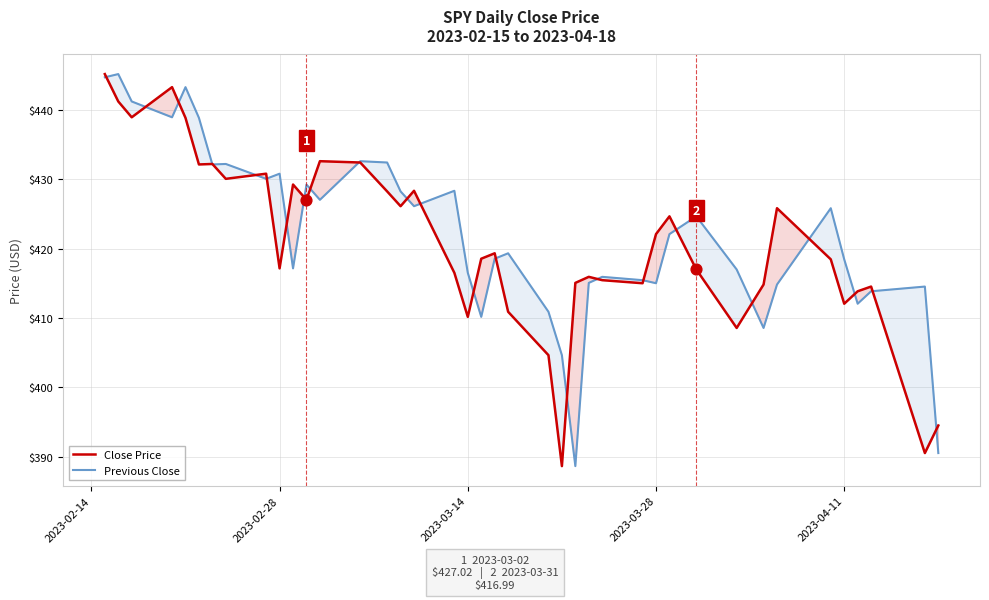

What are all the series names shown in the legend?

Close Price, Previous Close